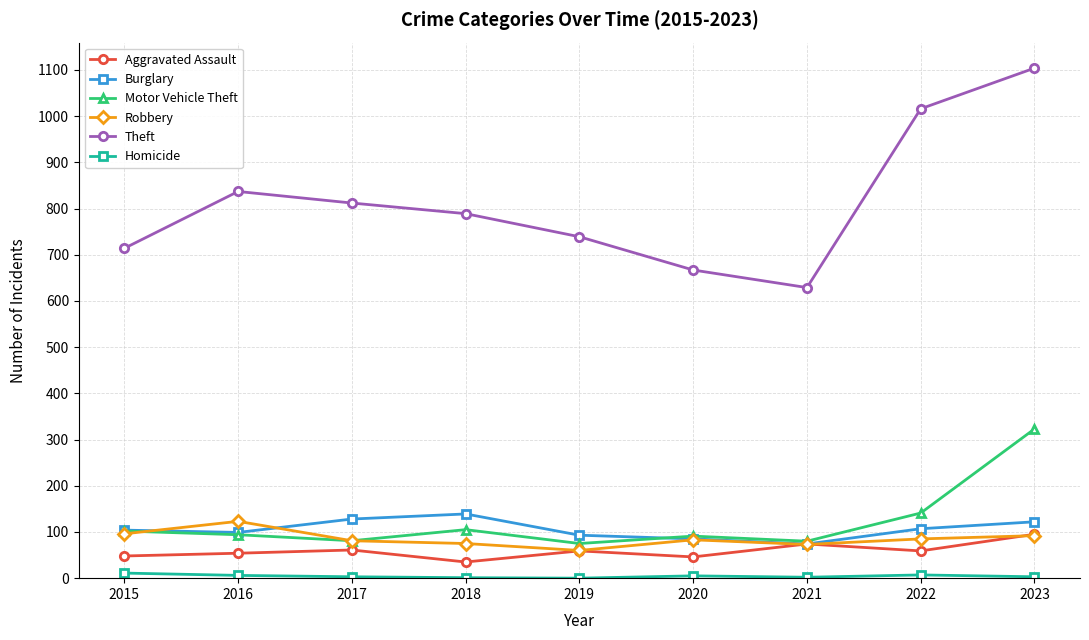

At which category does Theft reach its first local valley?

2021